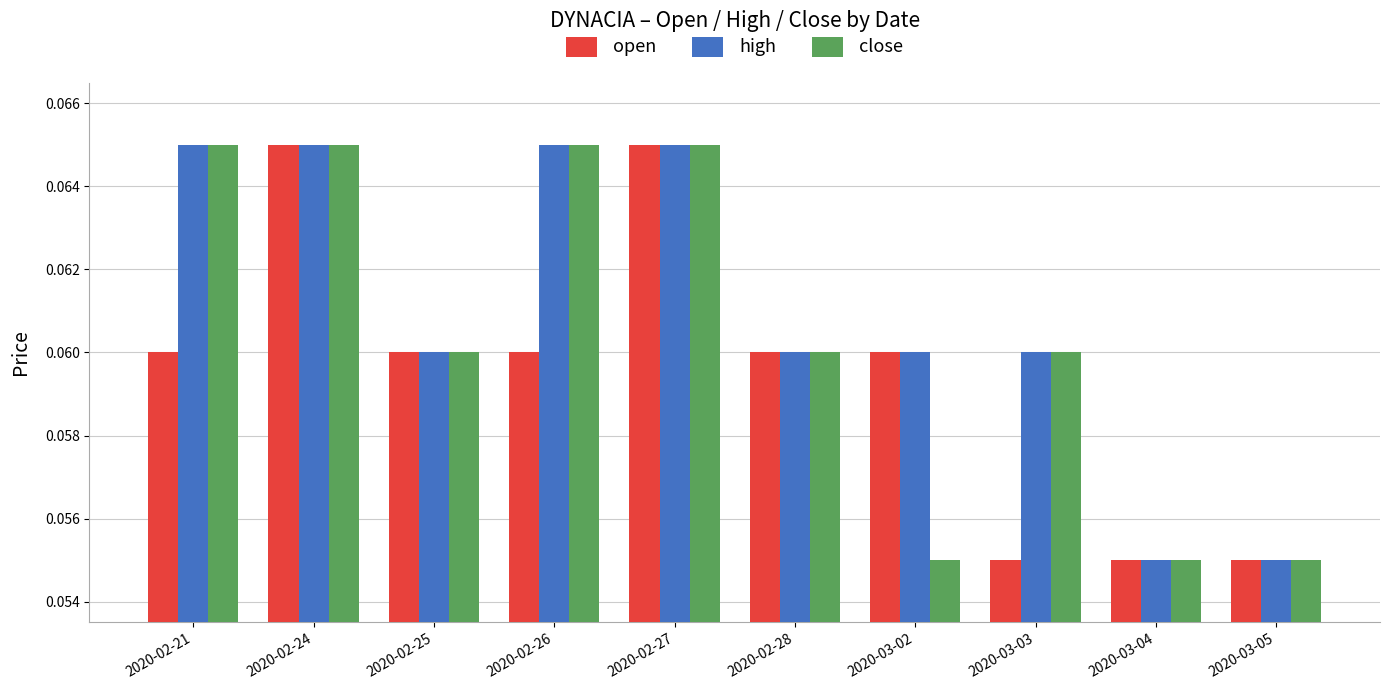

Which series changed the most between 2020-02-27 and 2020-03-02?

close